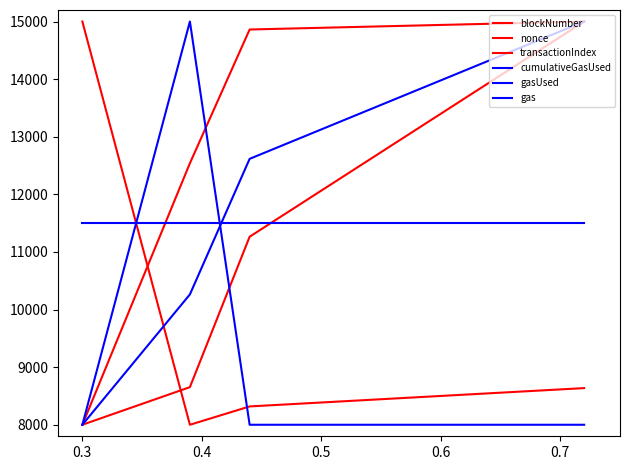

At how many categories does at least one series exceed 14352?

4